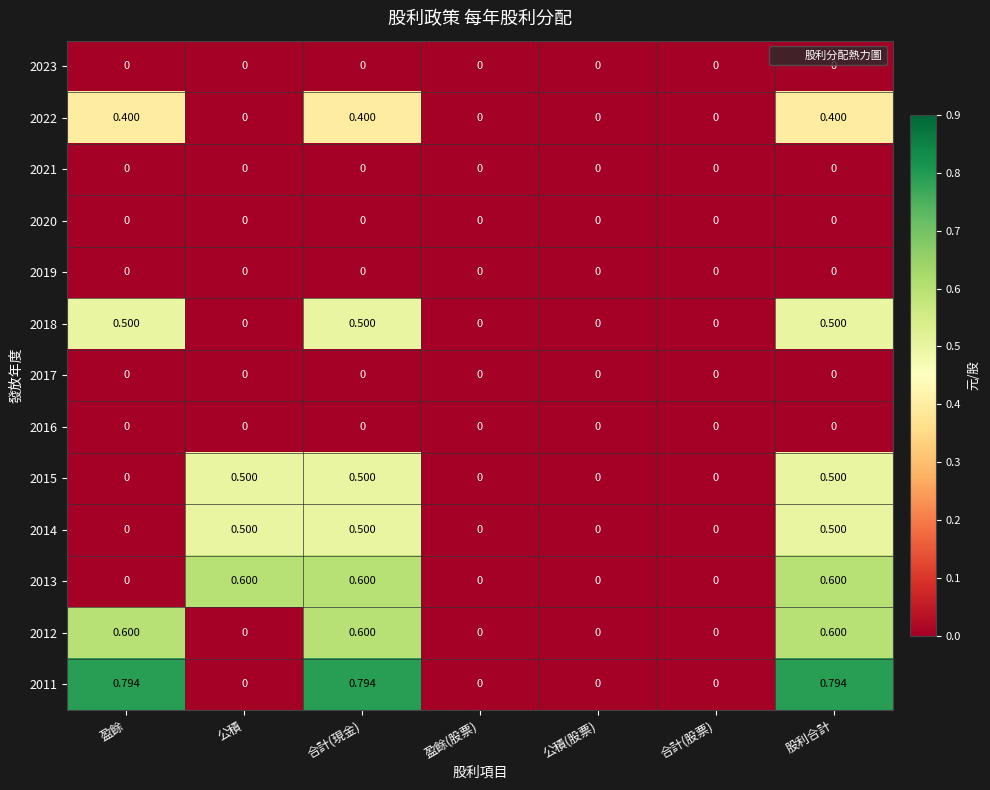

Is the value of 2021 at 合計(股票) greater than the value of 2012 at 股利合計?

No